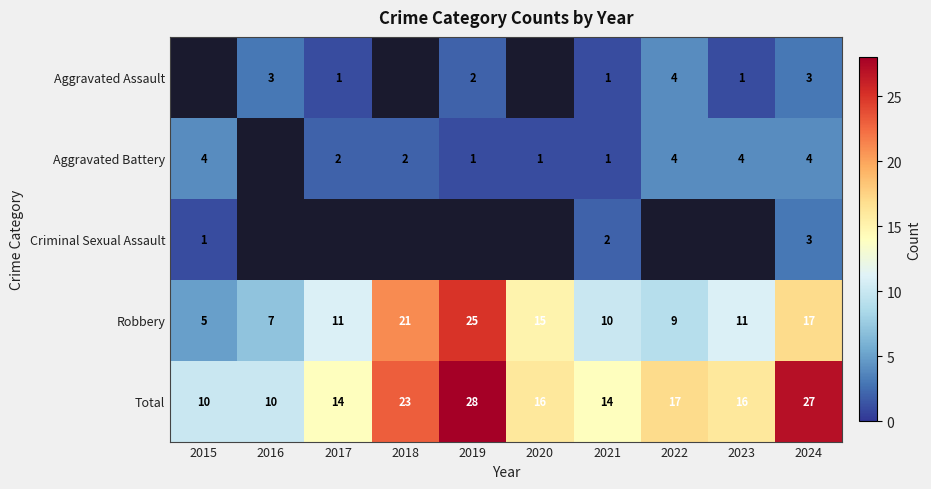

Where does the Aggravated Battery series first go above 2?

2015